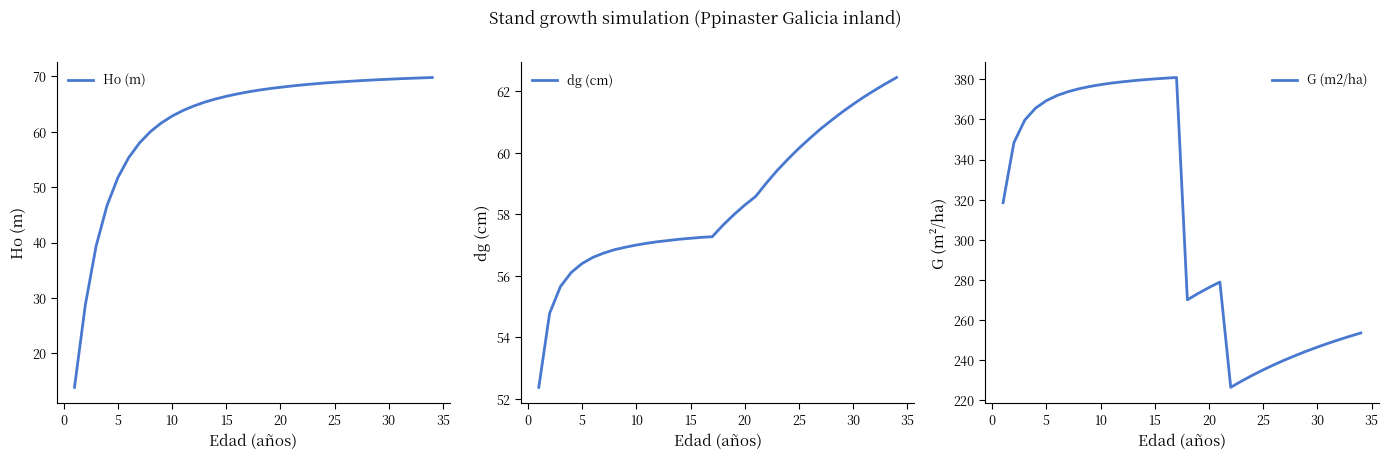

List the series in order of their peak value, highest first.

G (m2/ha), Ho (m), dg (cm)